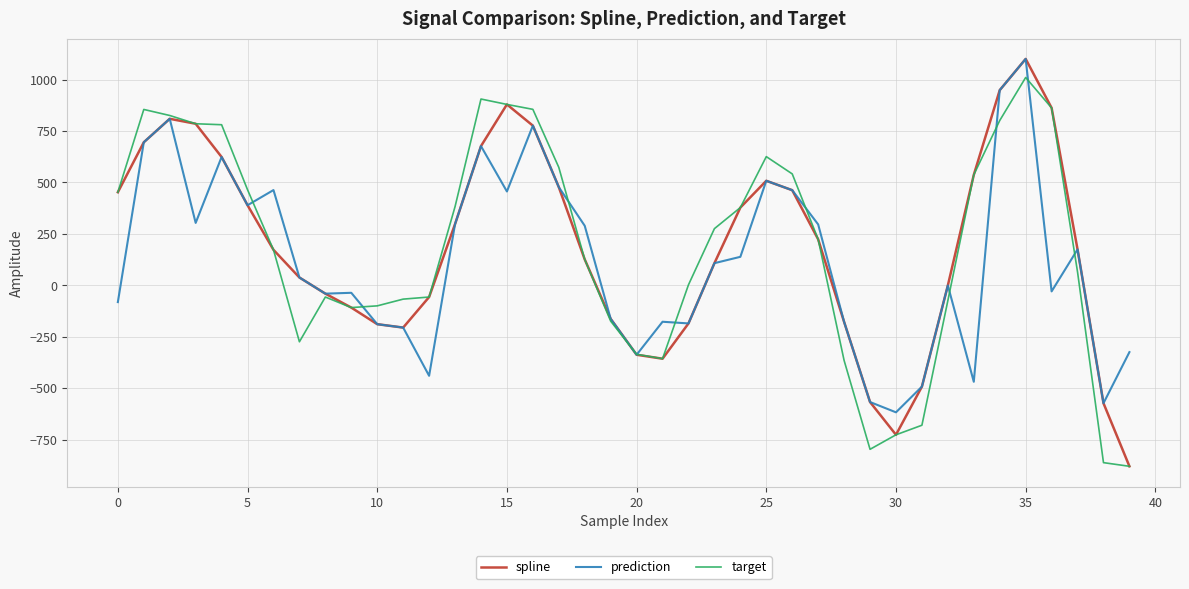

What is the maximum value for prediction?

1100.8